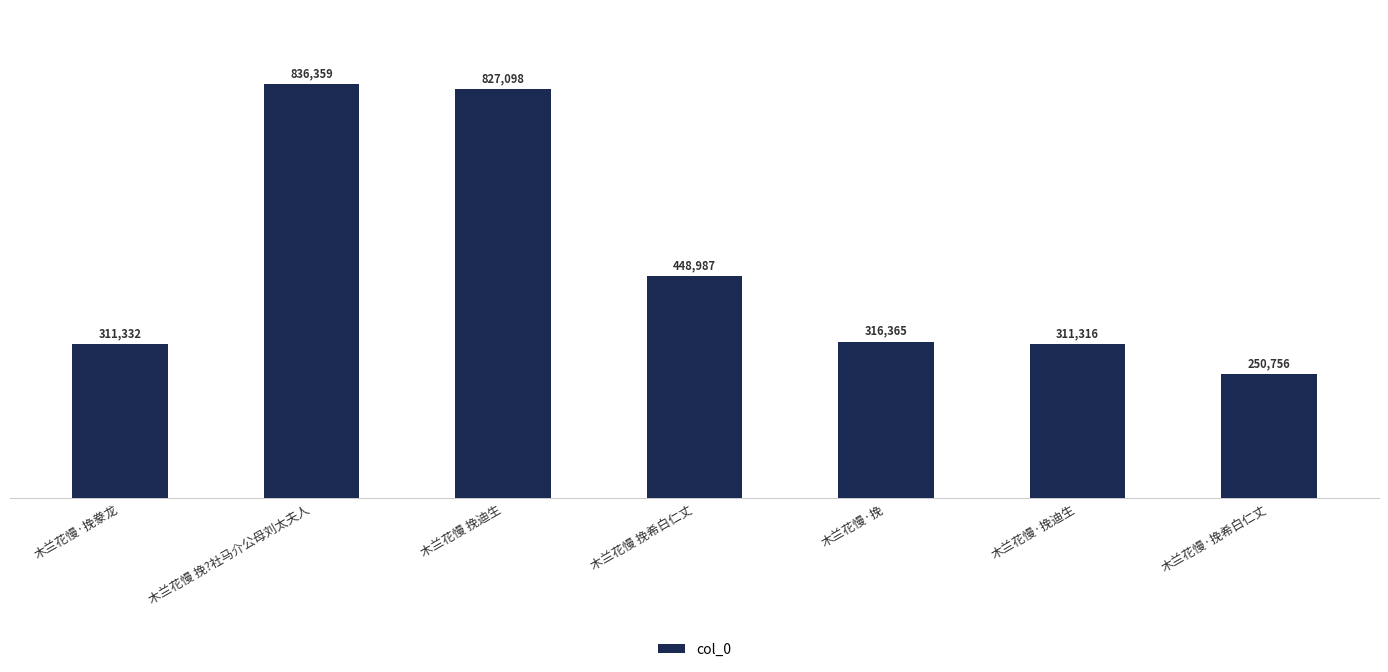

Reading left to right, what are all the values shown in this chart?

311332	836359	827098	448987	316365	311316	250756